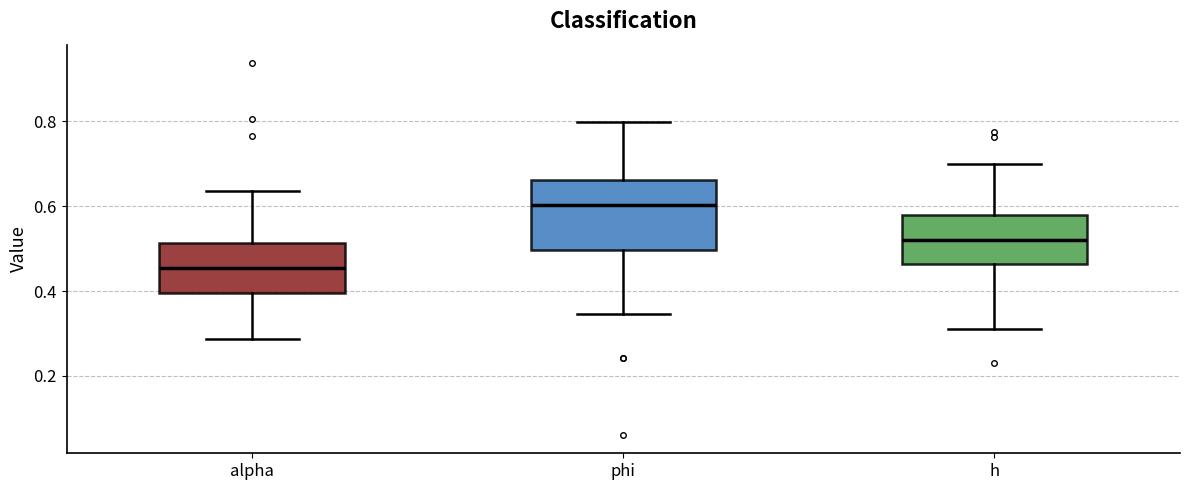

Which box's median line is the lowest?

alpha